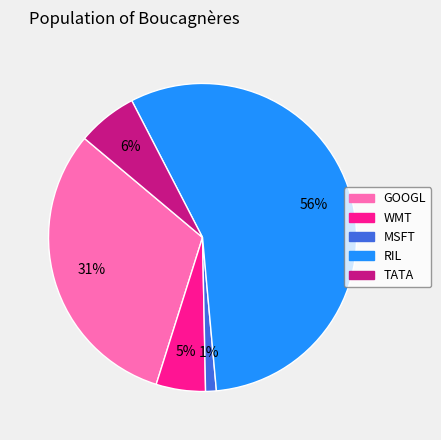

Rank the categories by value from lowest to highest.

MSFT, WMT, TATA, GOOGL, RIL